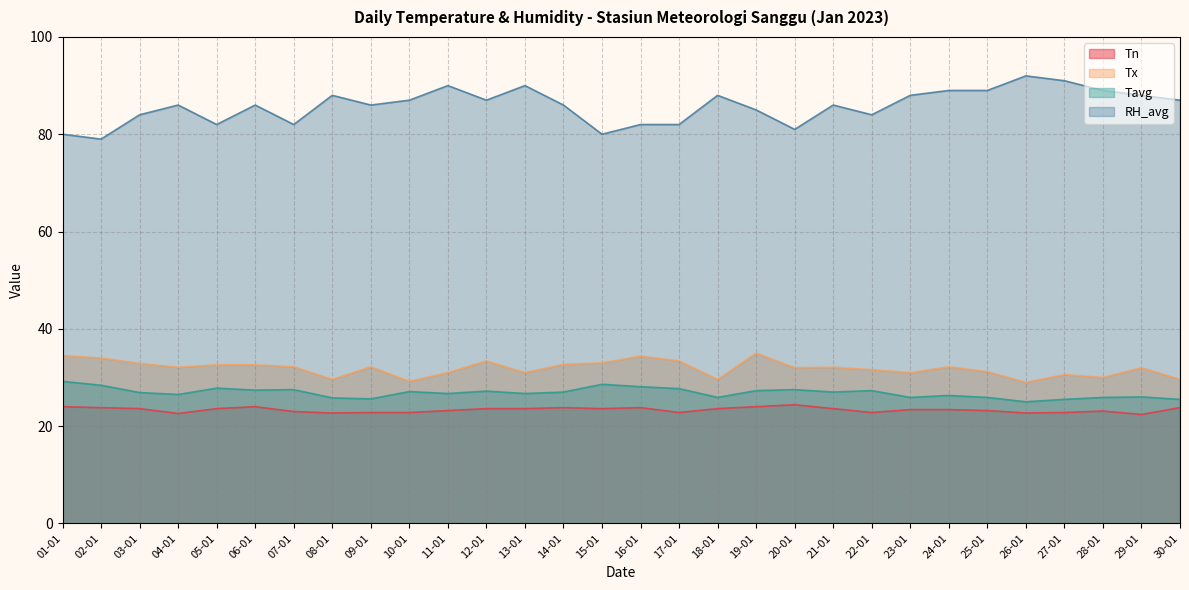

Which series has the widest spread of values?

RH_avg